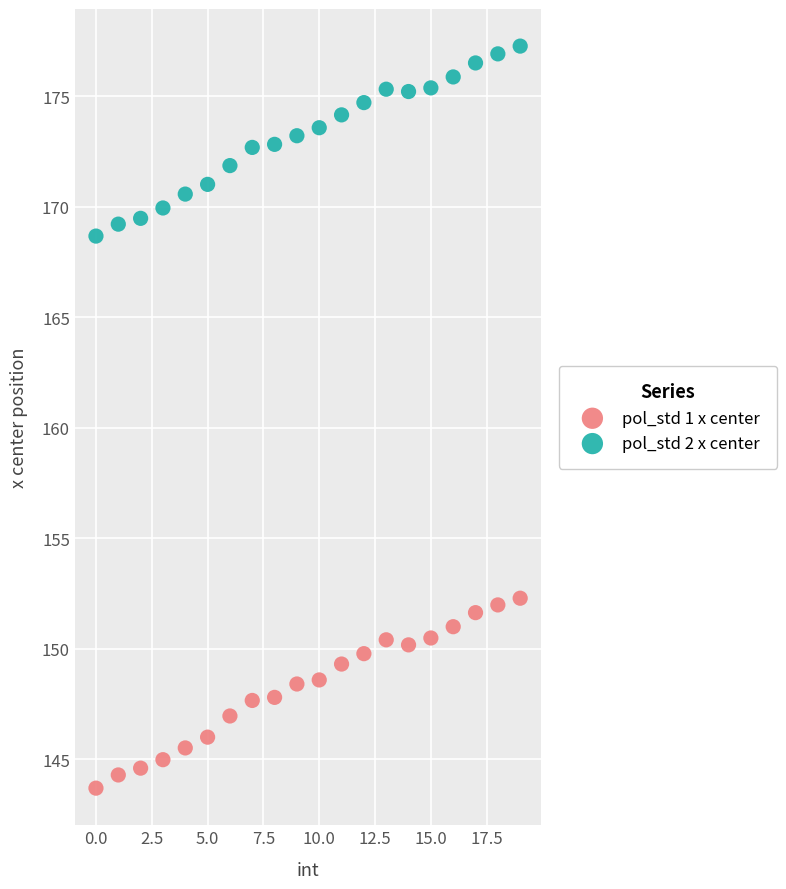

What are all the series names shown in the legend?

pol_std 1 x center, pol_std 2 x center